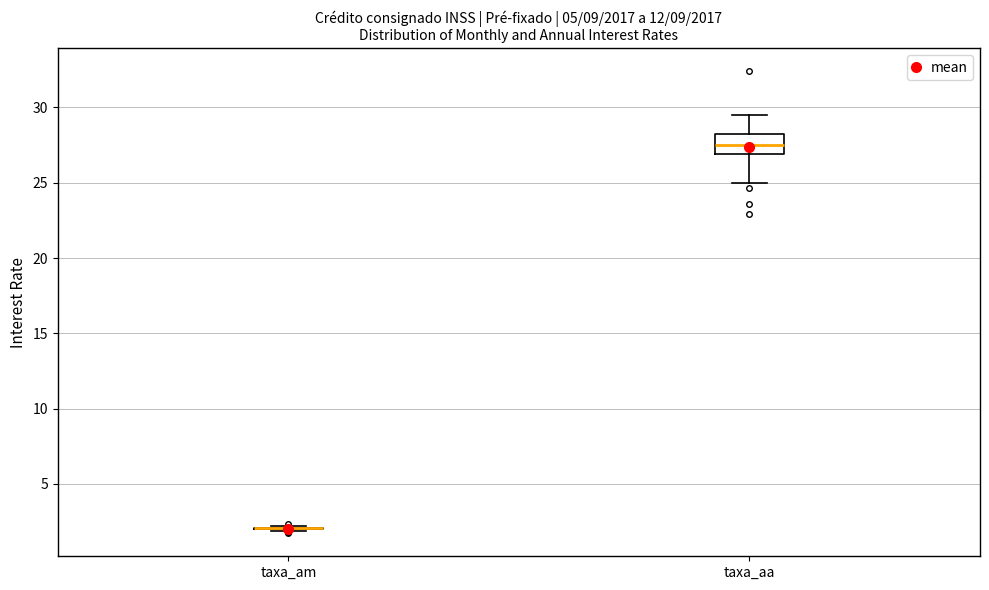

Where is the lower edge of the box for taxa_aa on the y-axis? The values are not printed on the chart, so give them approximately, as read against the axis.

27.0